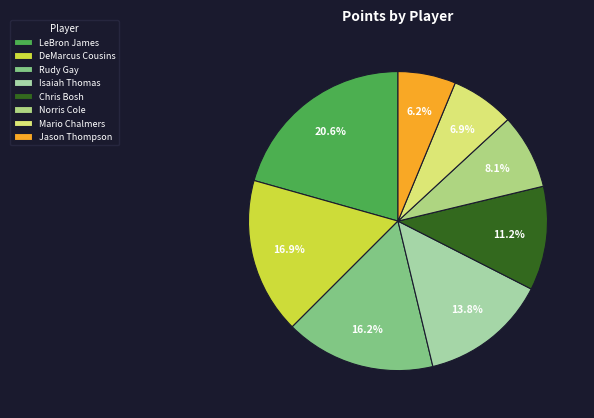

What percentage is the Chris Bosh slice, to the nearest percent?

11%